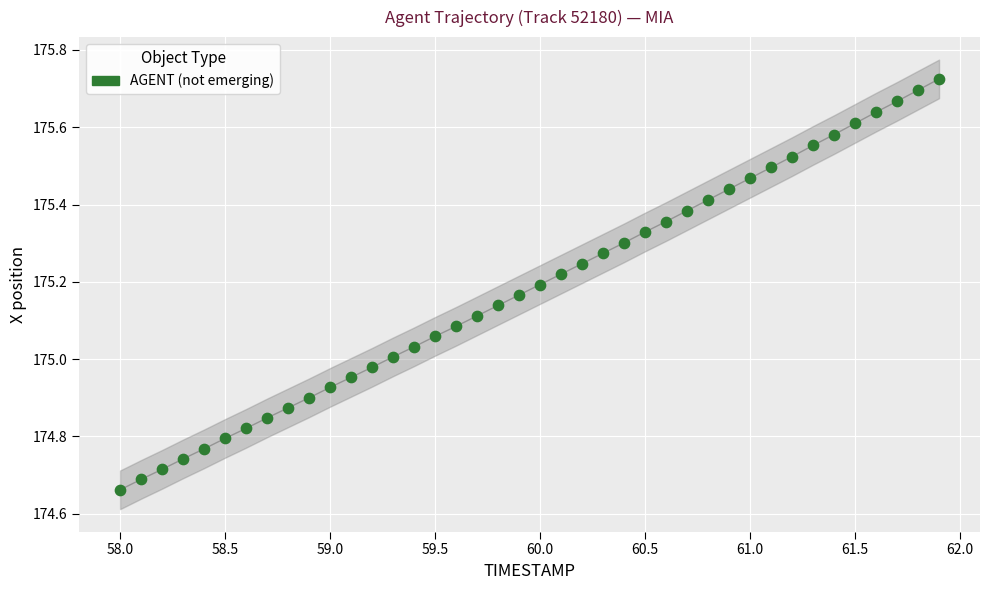

What is the range of Y values (max minus min)?

1.1